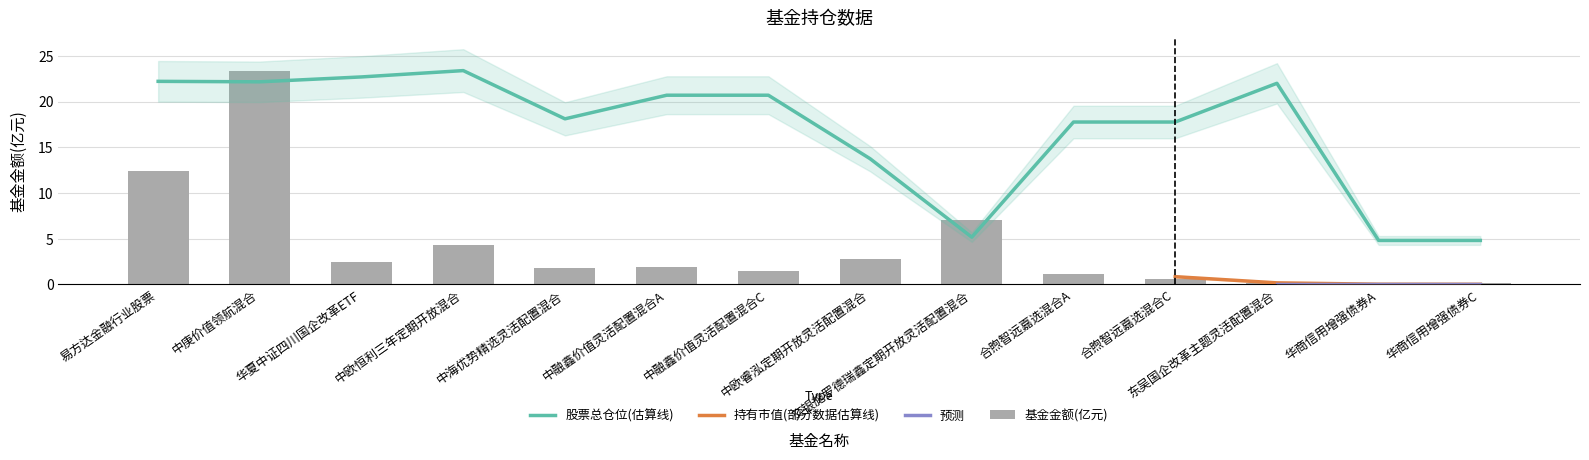

What is the label of the 13th bar from the right?

中庚价值领航混合